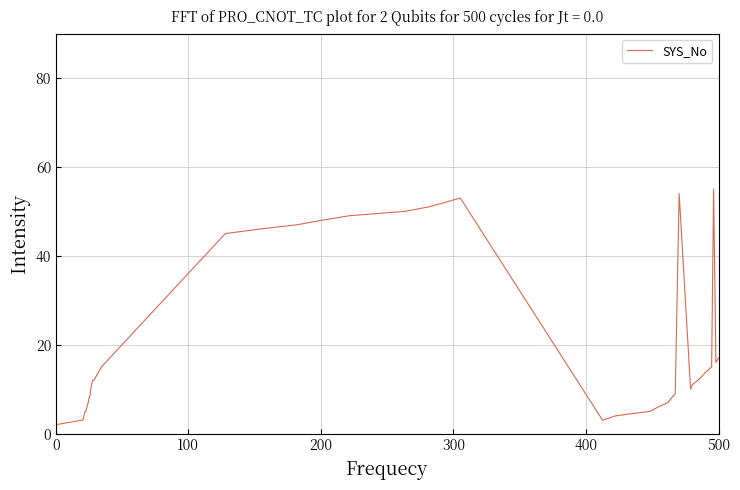

What is the maximum value shown in the chart?

55